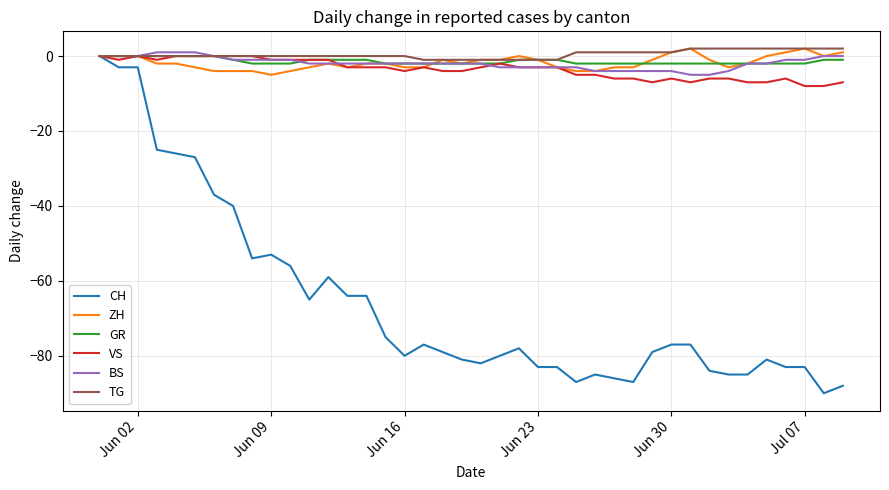

True or false: ZH and GR cross at least once.

True